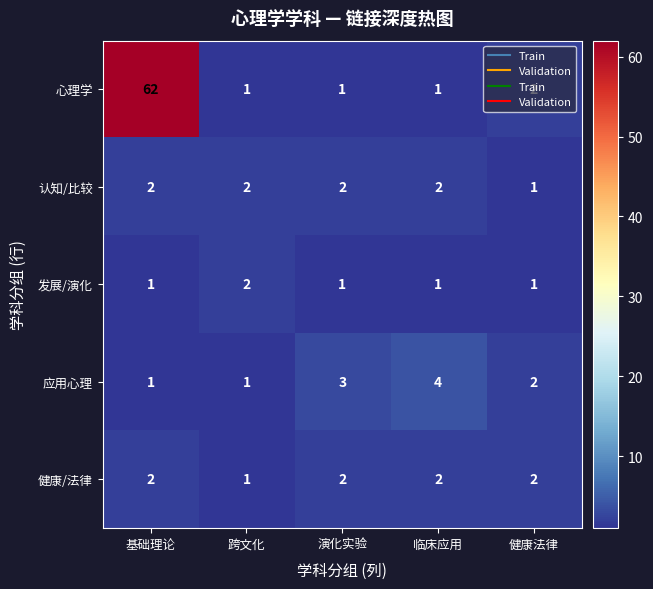

The value of 心理学 at 跨文化 is 1. True or false?

True